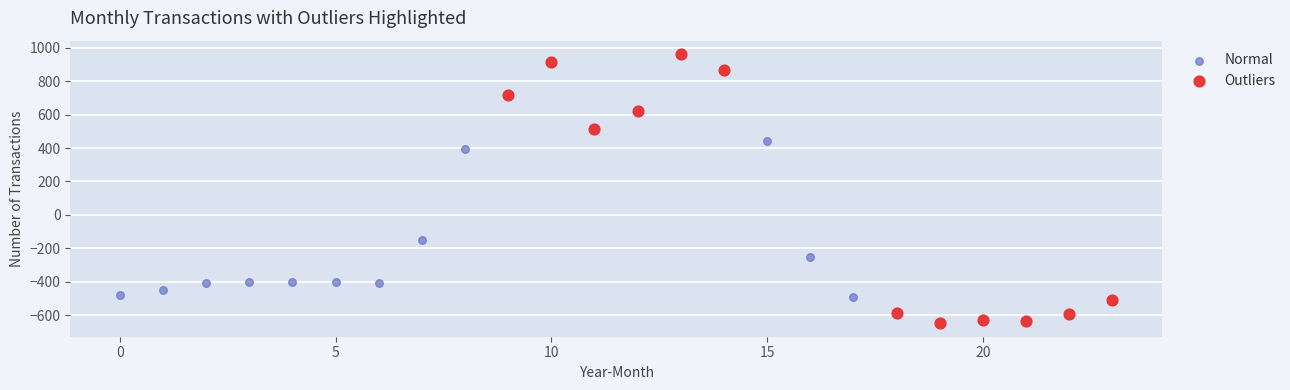

Which series contains the lowest Y value?

Outliers